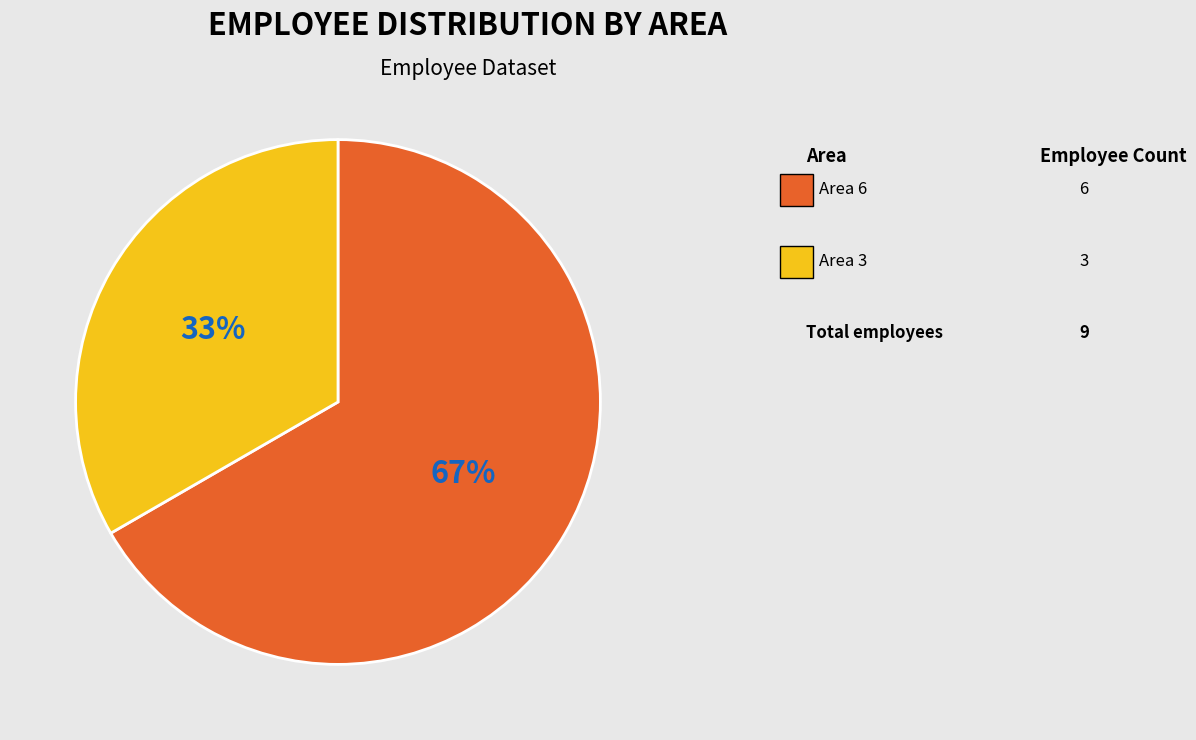

To the nearest percent, what is the average slice percentage?

50%